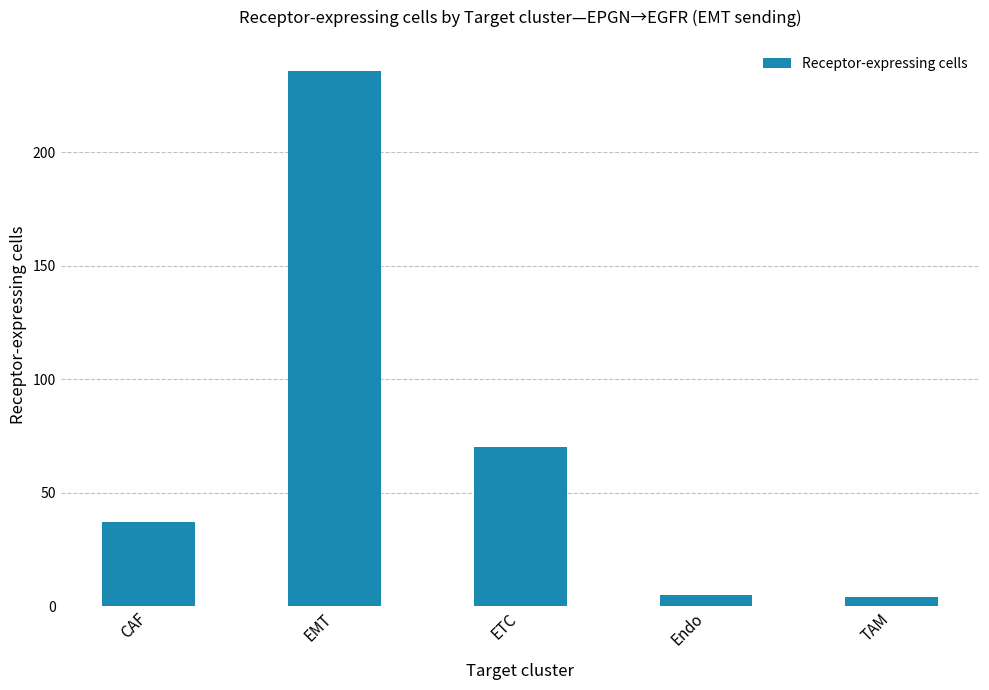

What is the difference between the values at Endo and EMT?

231